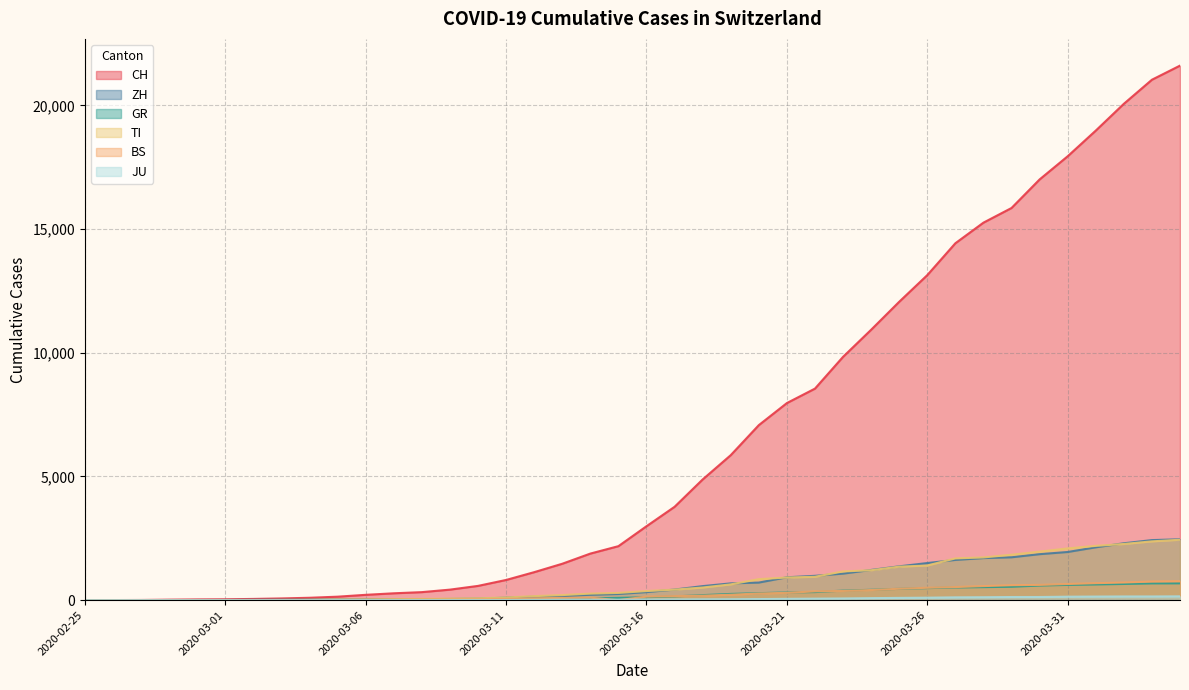

At how many categories does at least one series exceed 8813?

13